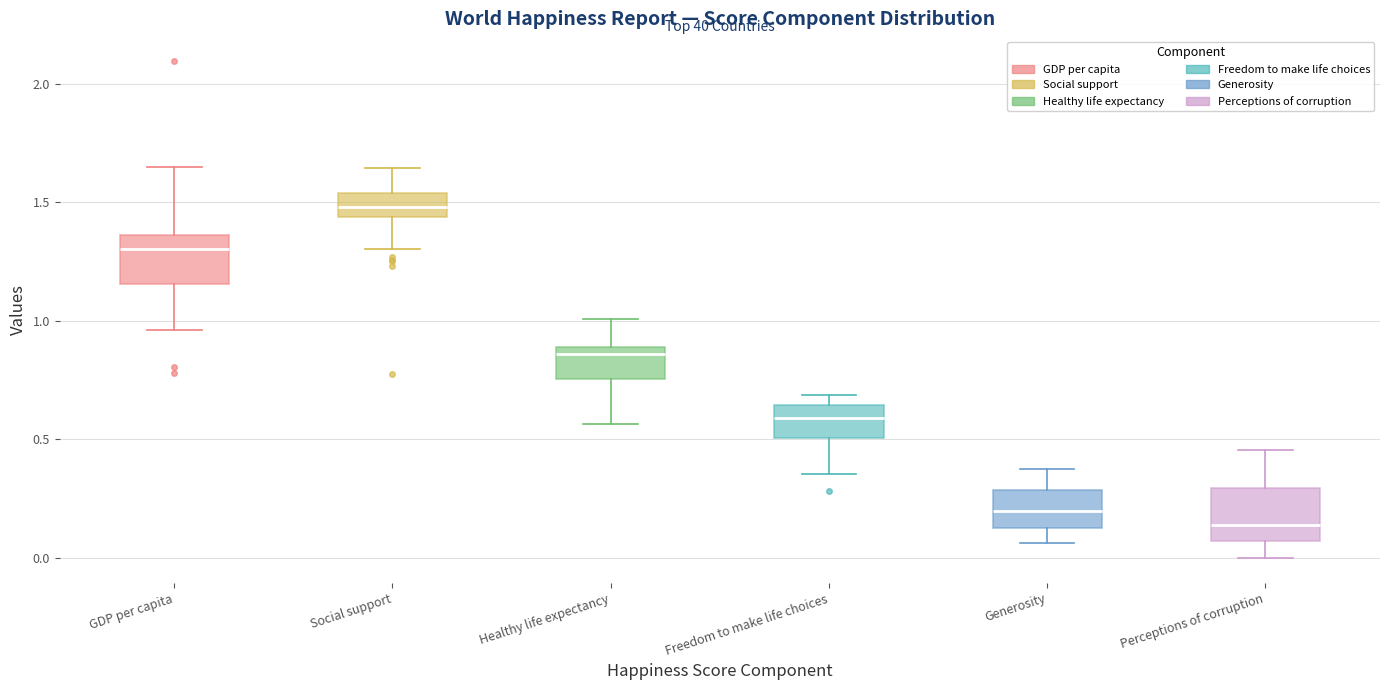

Where is the upper edge of the box for Generosity on the y-axis? The values are not printed on the chart, so give them approximately, as read against the axis.

0.30